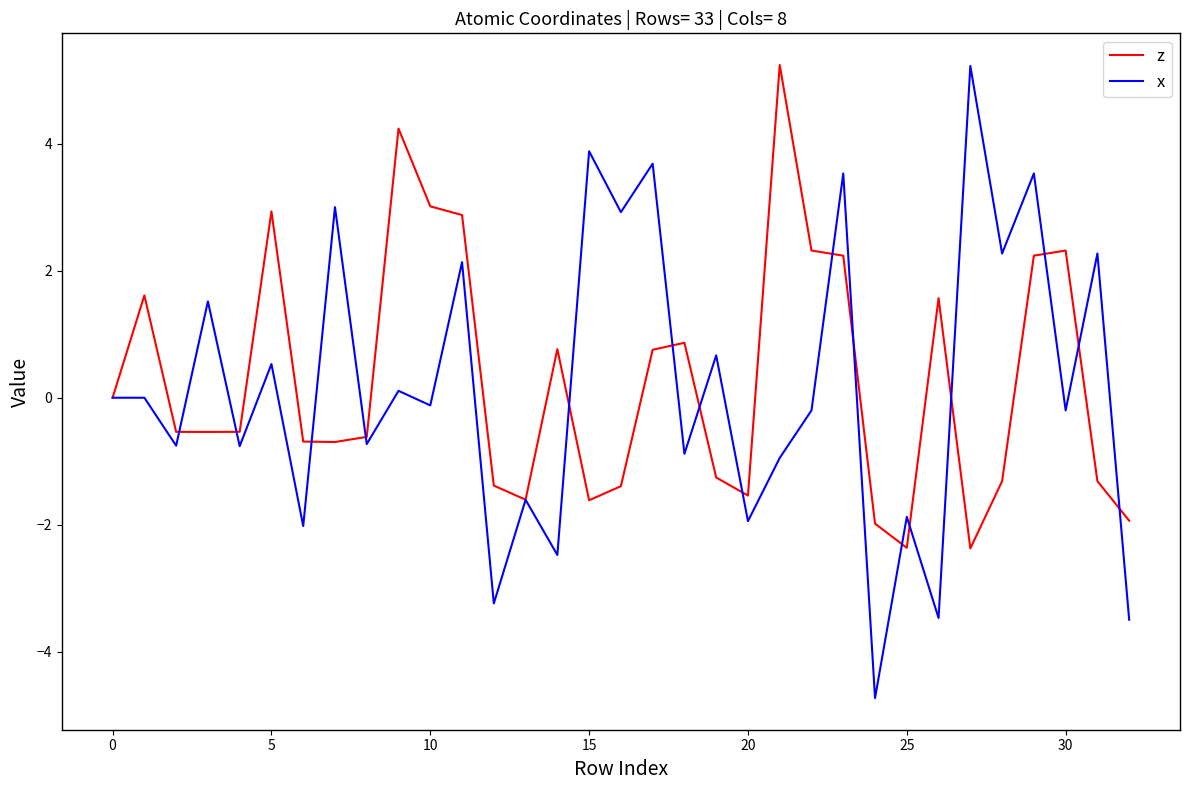

Which series has the widest spread of values?

x